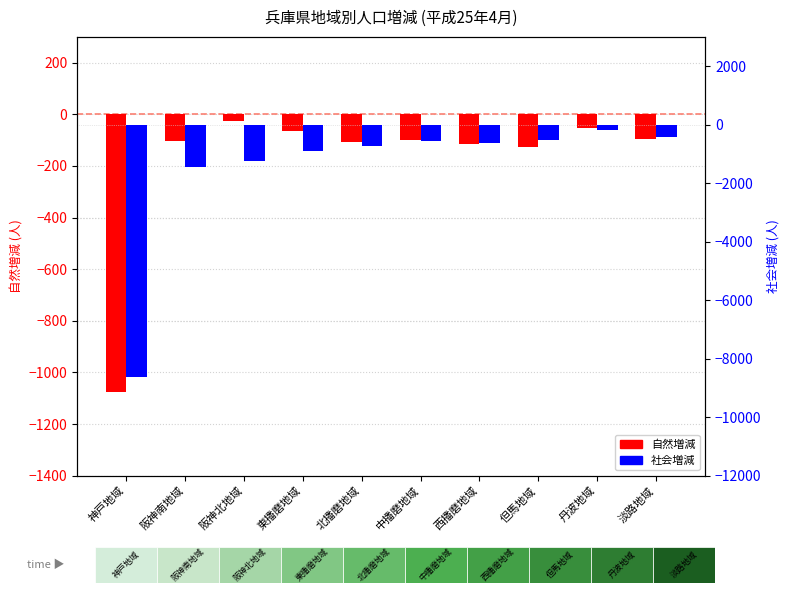

What are all the series names shown in the legend?

自然増減, 社会増減